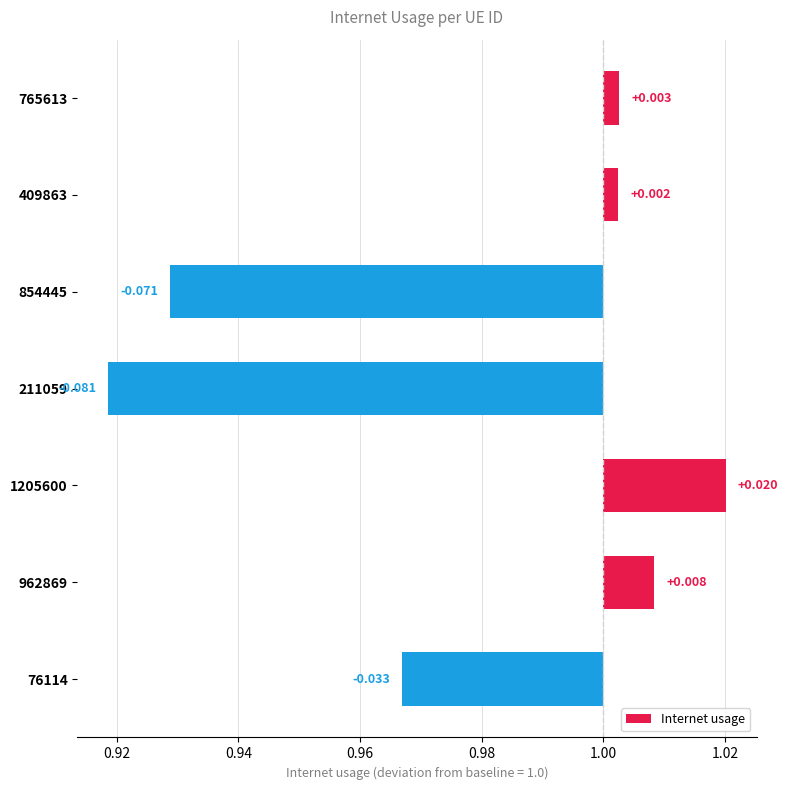

Does the chart contain any negative values?

Yes